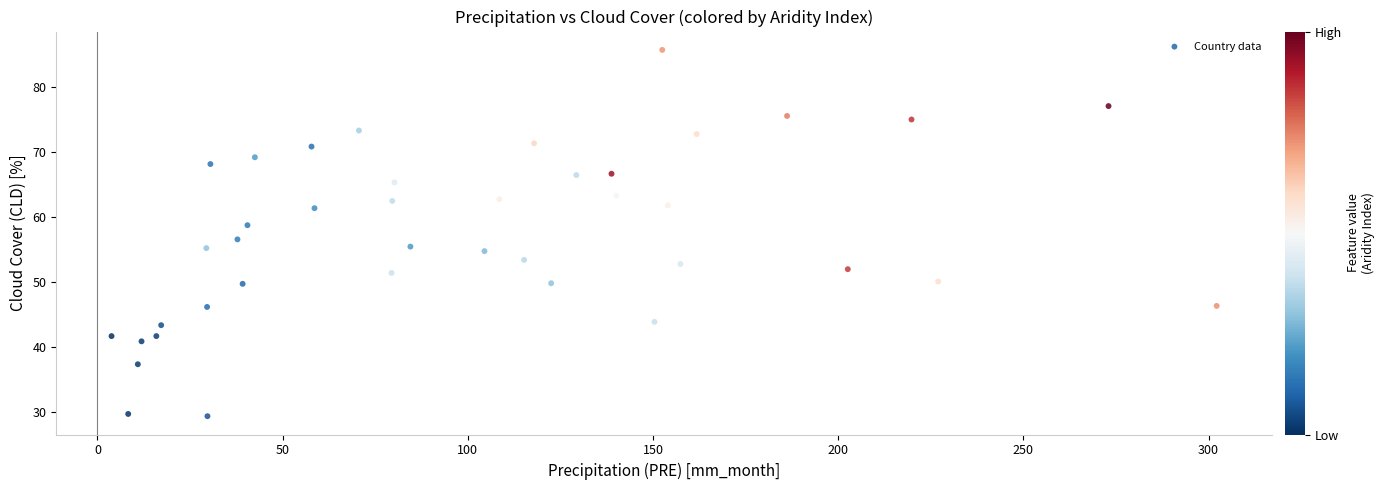

What is the range of X values (max minus min)?

298.4